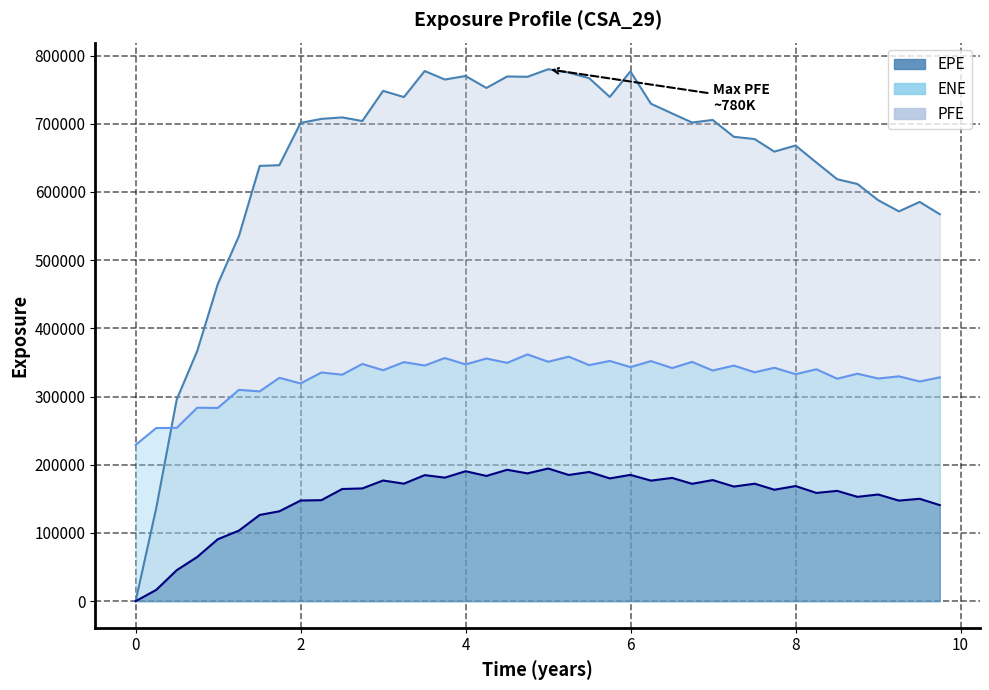

True or false: ENE has a value of 352012.0 at 6.24658.

True